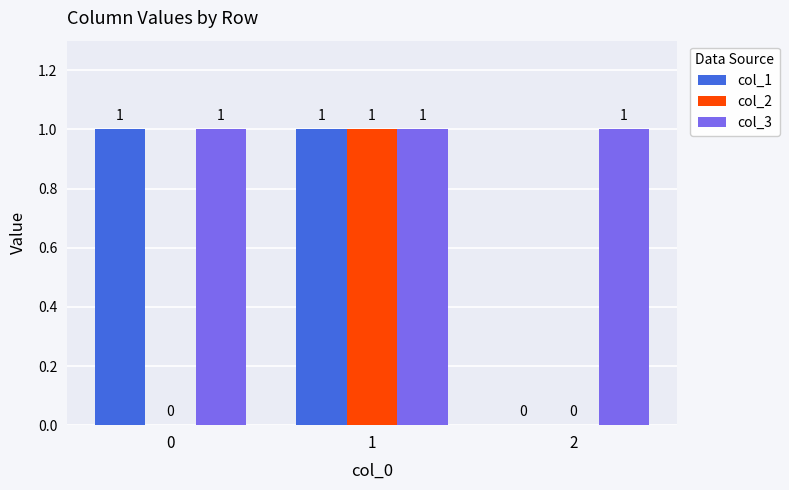

At which category is the sum across all series the highest?

1